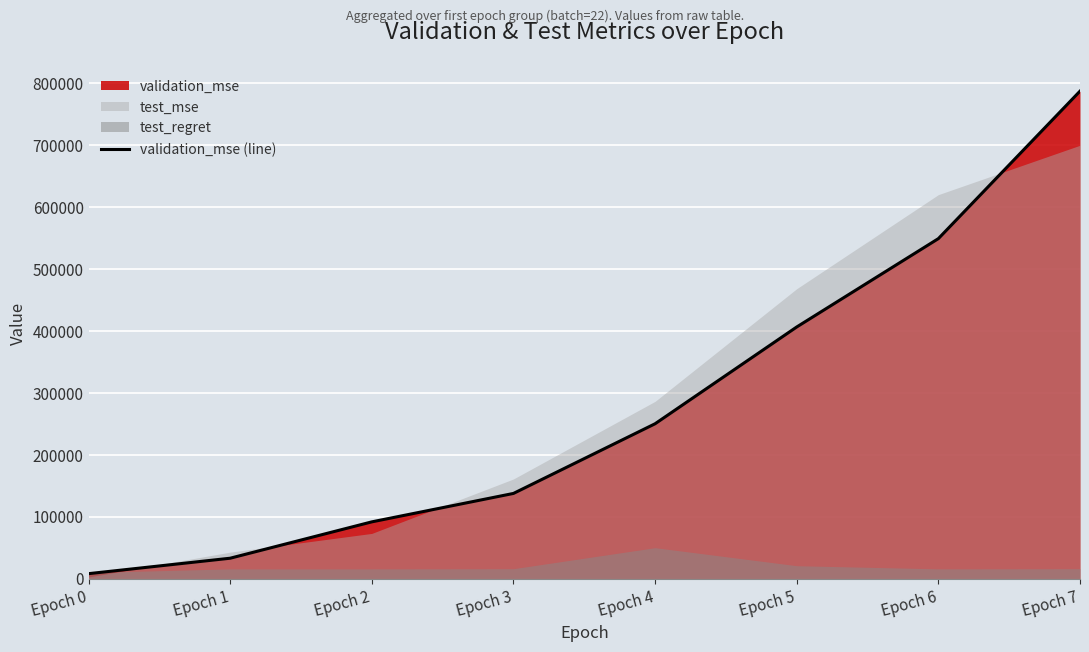

Where is the data nearest to the value 397570?

Epoch 5